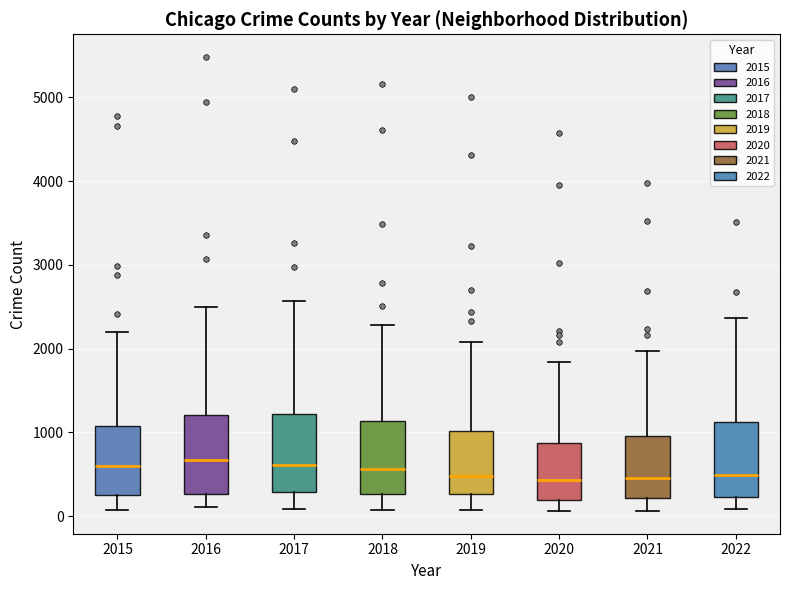

Reading left to right, read every box against the y-axis: the position of its median line, the range the box covers, and the ends of its whiskers. The values are not printed on the chart, so give them approximately, as read against the axis.

2015: median 600, box 300 to 1100, whiskers 100 to 2200
2016: median 700, box 300 to 1200, whiskers 100 to 2500
2017: median 600, box 300 to 1200, whiskers 100 to 2600
2018: median 600, box 300 to 1100, whiskers 100 to 2300
2019: median 500, box 300 to 1000, whiskers 100 to 2100
2020: median 400, box 200 to 900, whiskers 100 to 1800
2021: median 500, box 200 to 1000, whiskers 100 to 2000
2022: median 500, box 200 to 1100, whiskers 100 to 2400